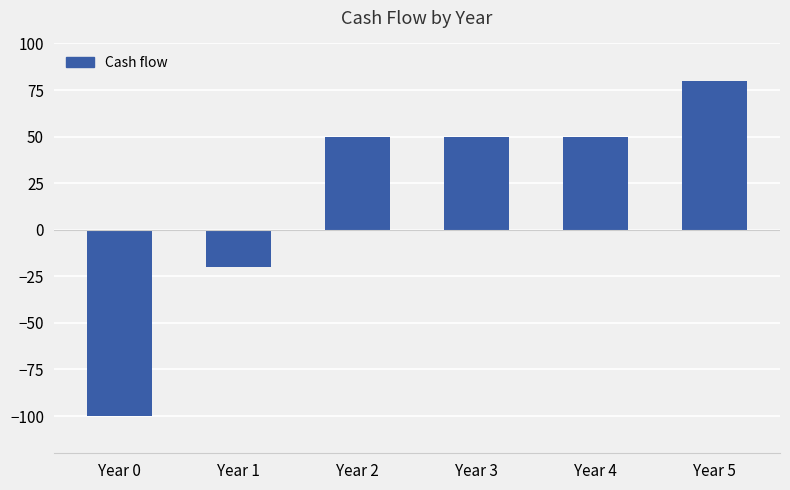

What is the sum of all values?

110